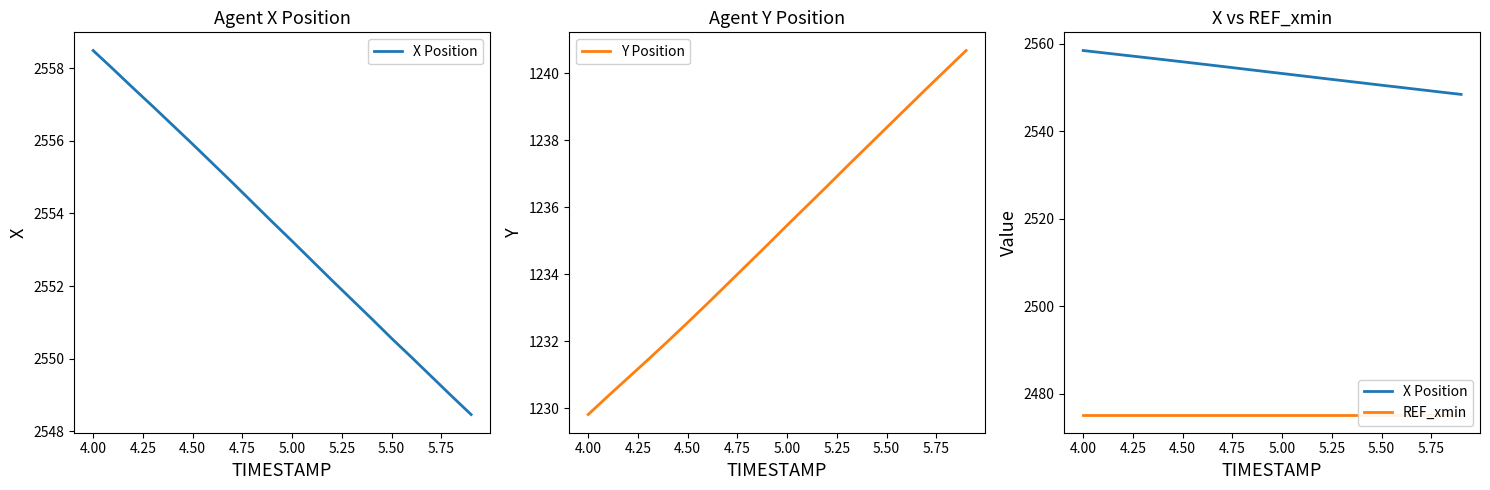

True or false: REF_xmin and Y Position cross at least once.

False